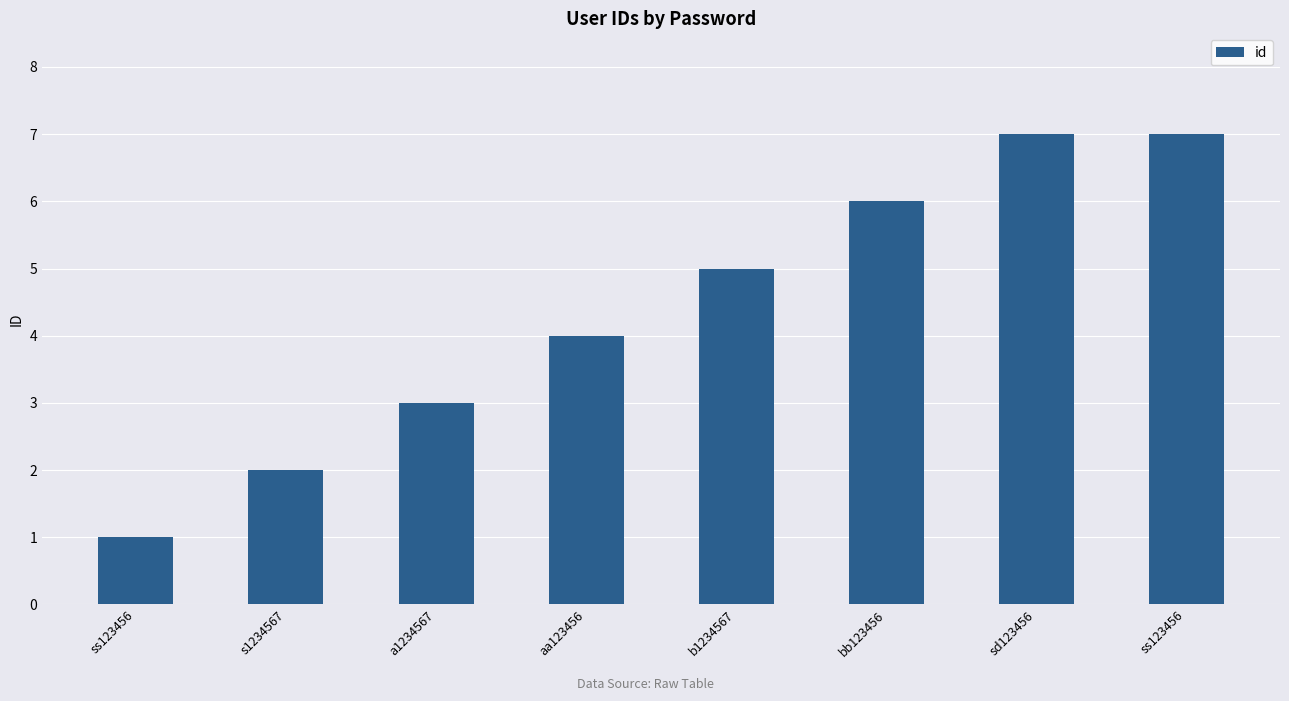

What is the change in value from a1234567 to aa123456?

+1